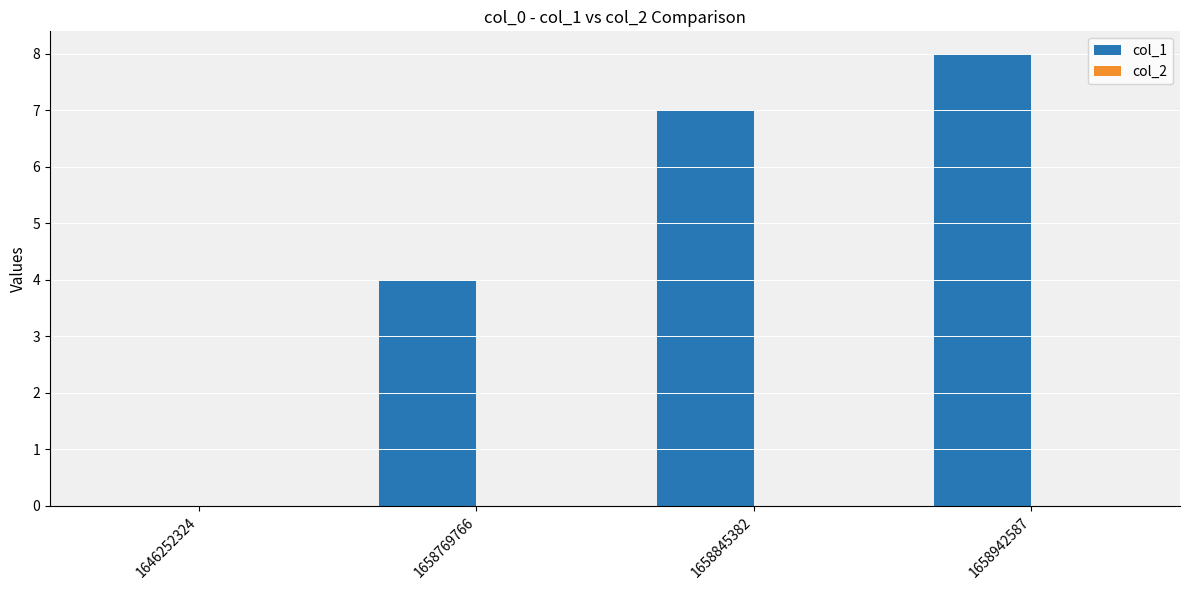

What is the maximum value shown in the chart?

8